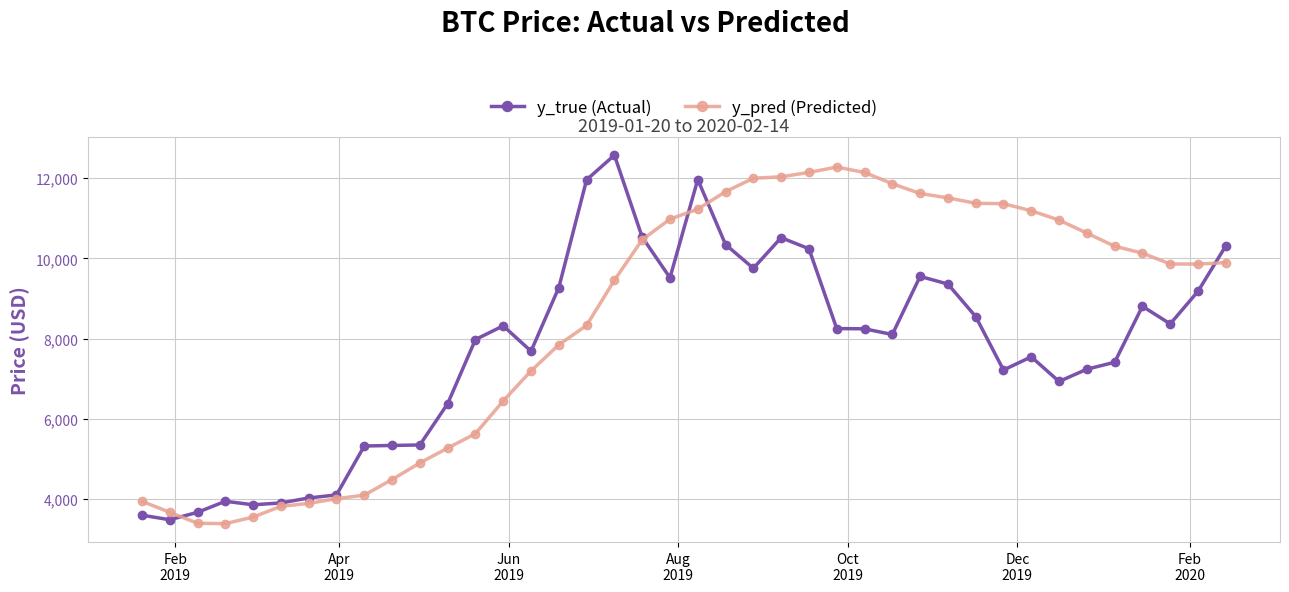

Rank the series by their average value, from highest to lowest.

y_pred (Predicted), y_true (Actual)